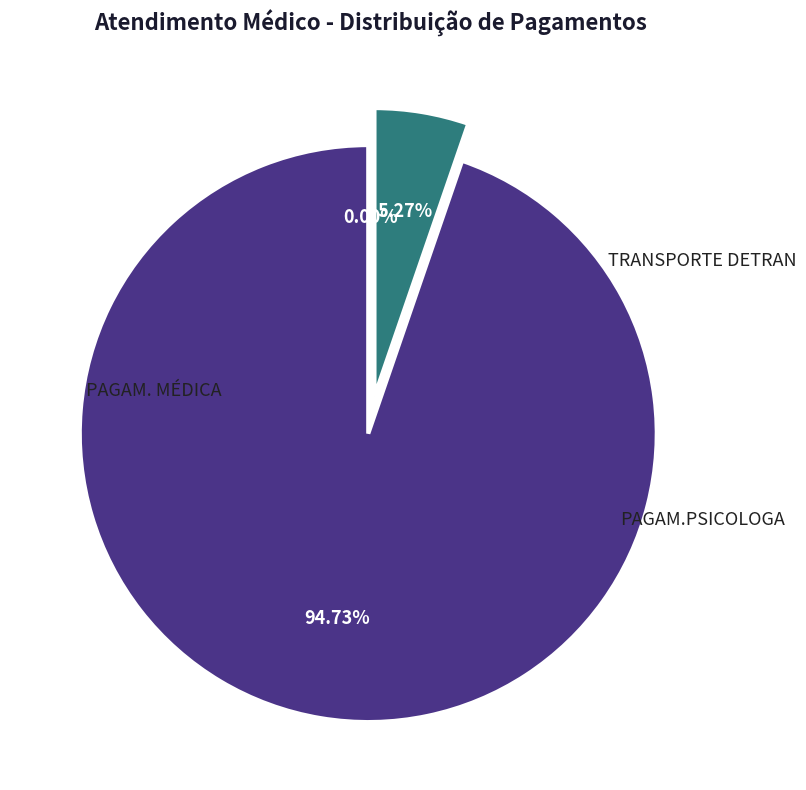

Rank the categories by value from highest to lowest.

PAGAM. MÉDICA, TRANSPORTE DETRAN, PAGAM.PSICOLOGA